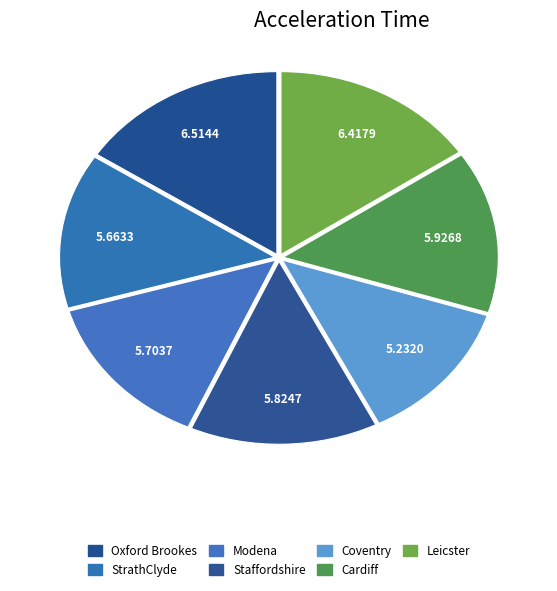

Count the number of slices in the pie.

7